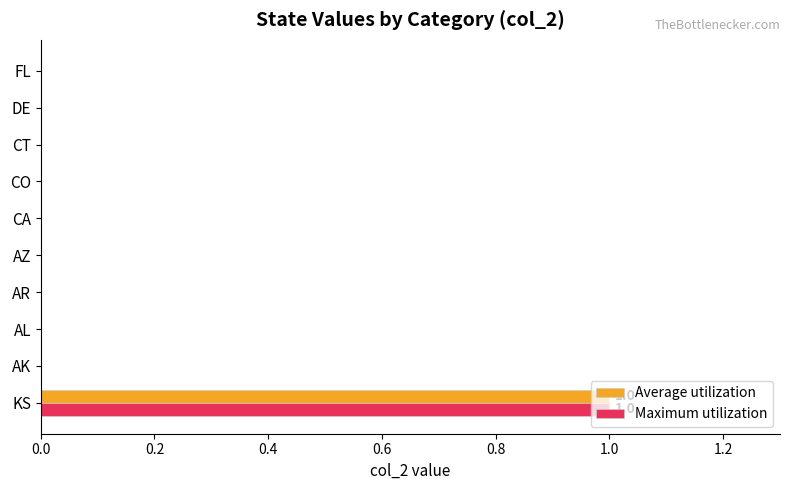

The value of Maximum utilization at FL is 1. True or false?

False